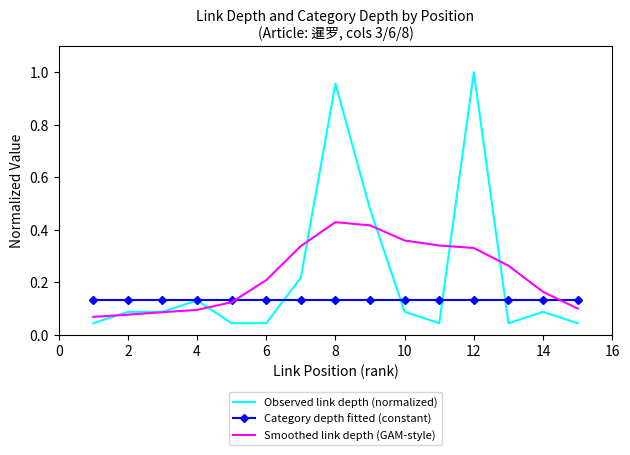

Which series has the largest range (max minus min)?

Observed link depth (normalized)